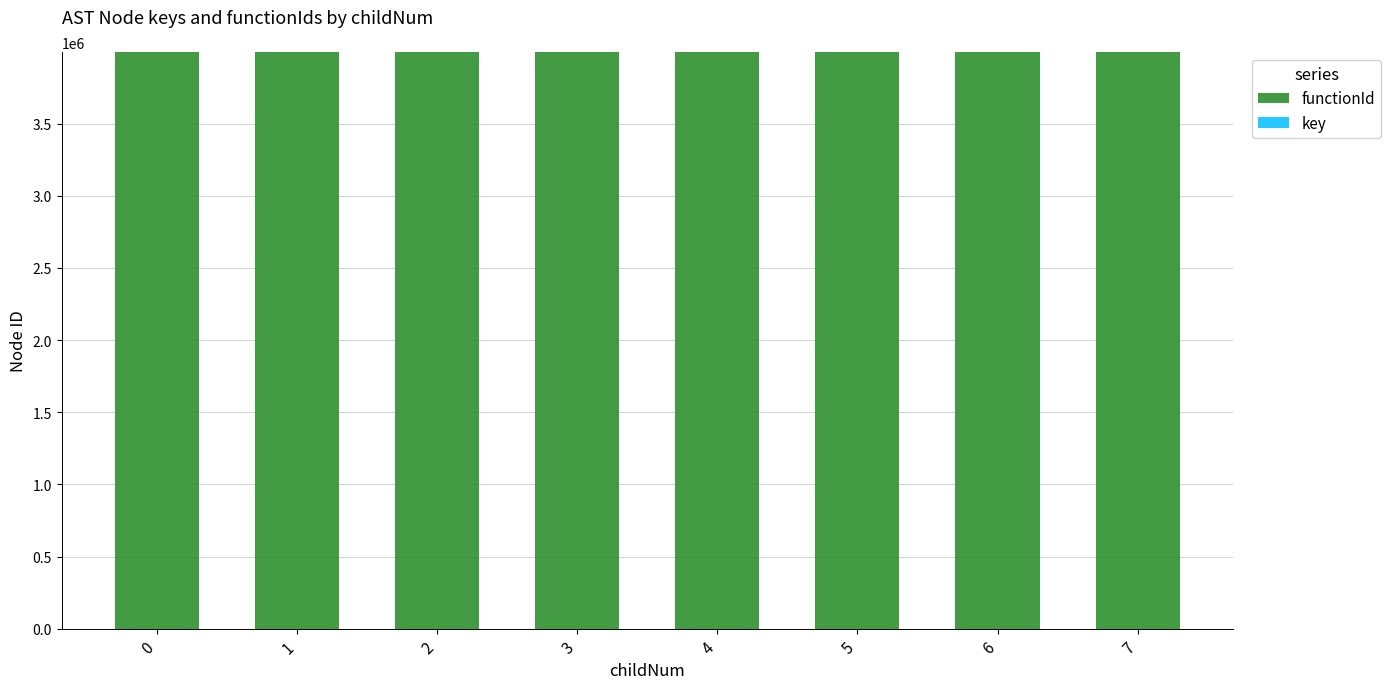

What is the sum of all functionId values?

31968632